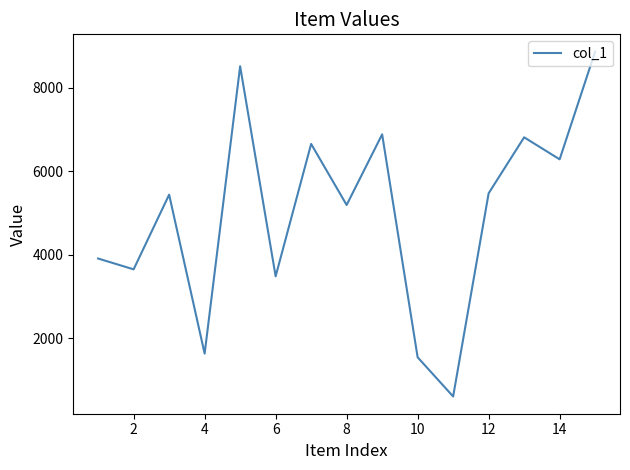

What is the minimum value shown in the chart?

609